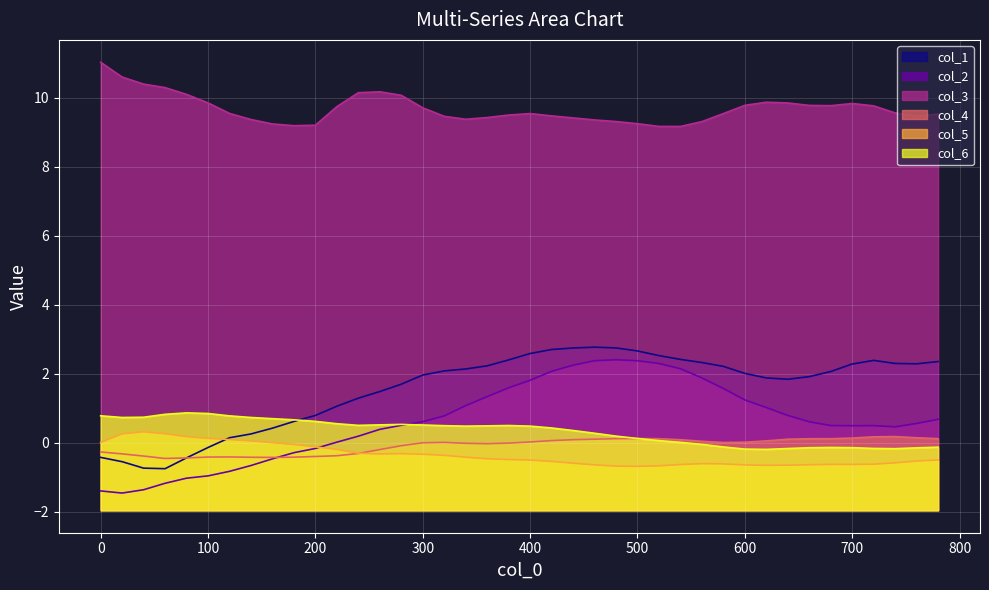

What is the maximum value shown in the chart?

11.0